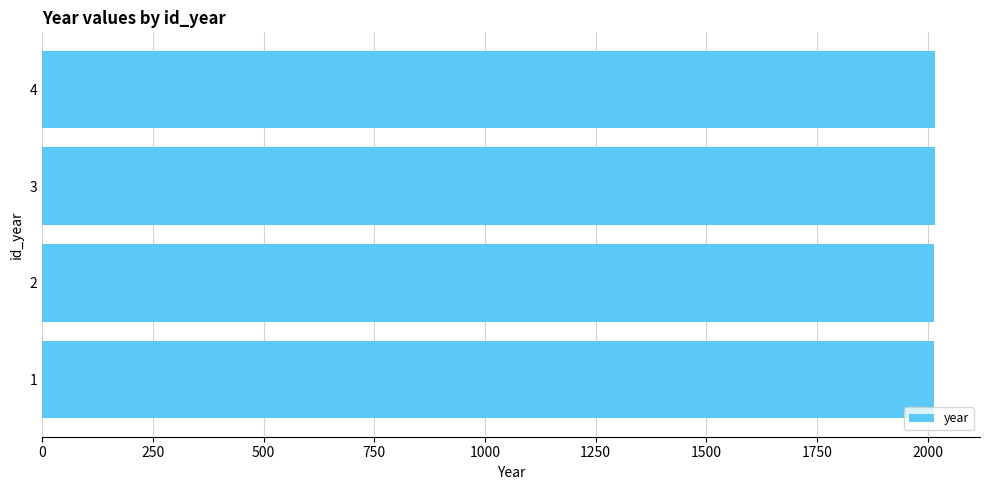

Is it true that the value at 4 is 2746?

False